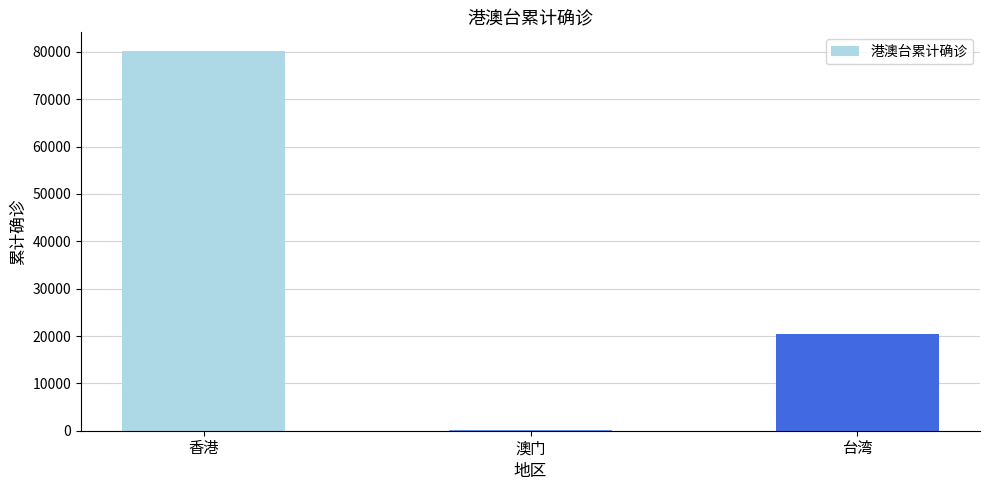

What is the greatest value displayed?

80121